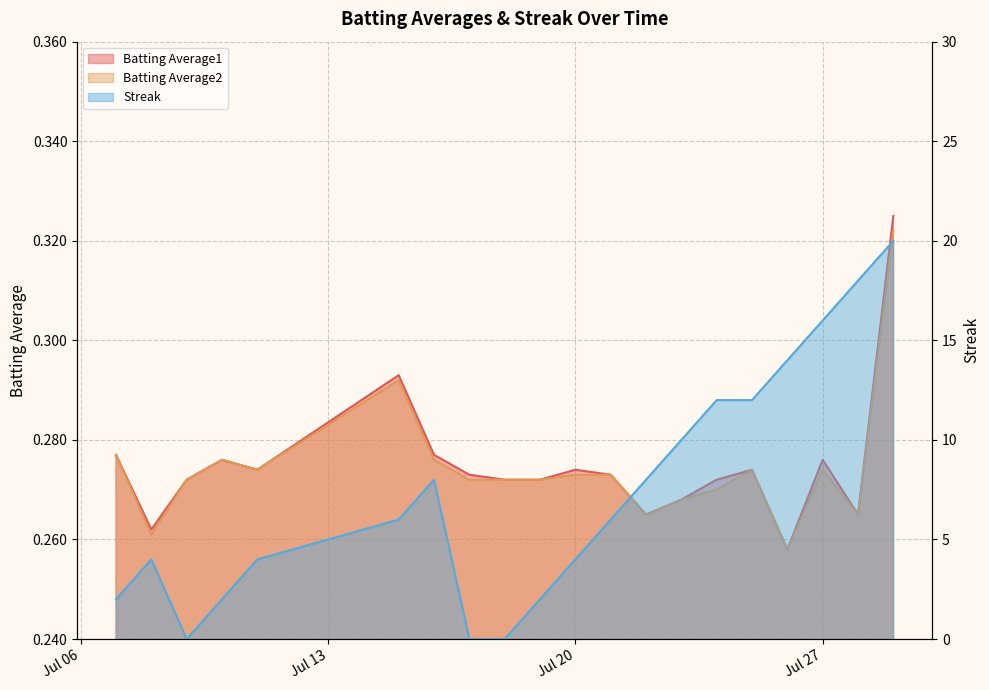

Which series has the largest total across all categories?

Streak